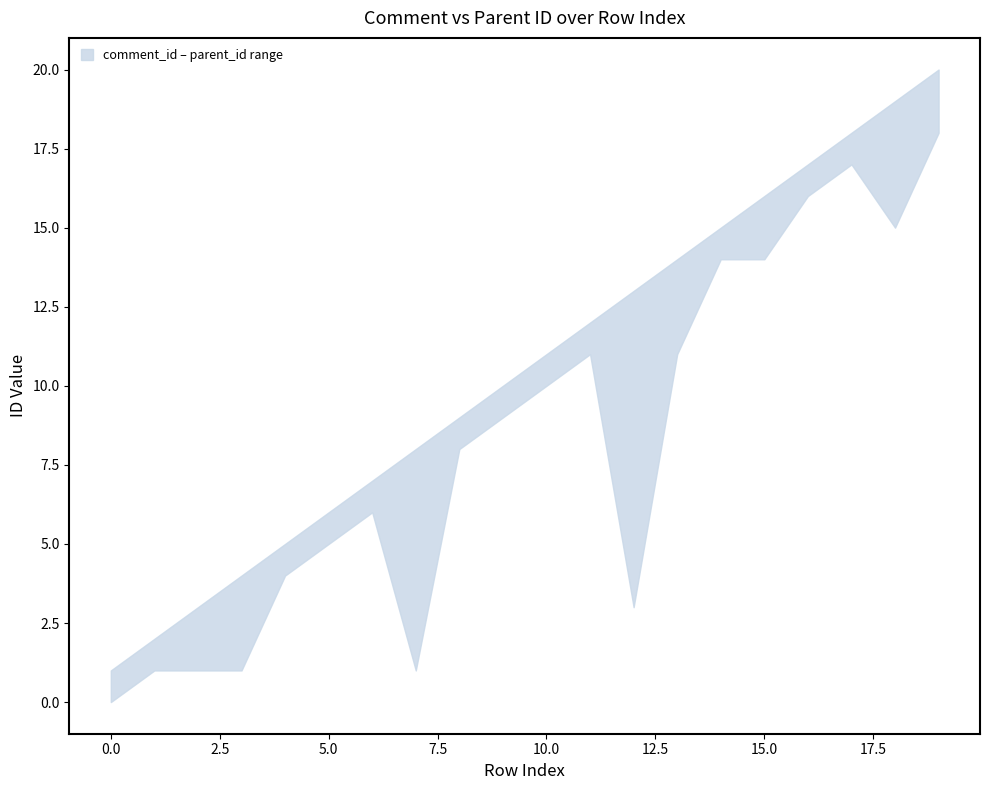

Where is the first local maximum for parent_id?

6